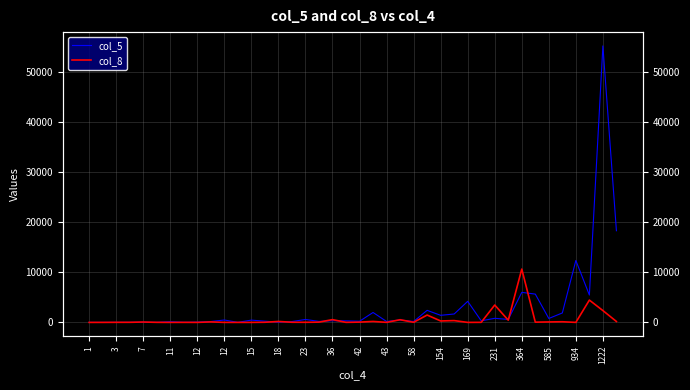

What are all the series names shown in the legend?

col_5, col_8